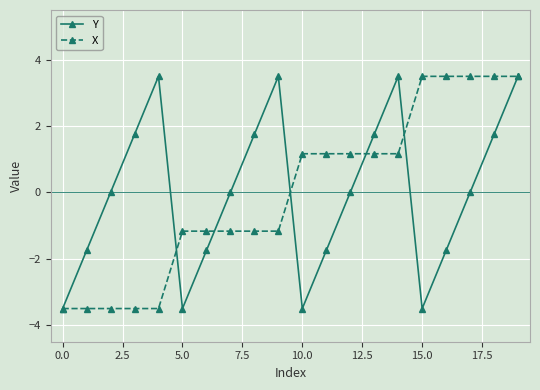

At how many categories does at least one series exceed 1?

14